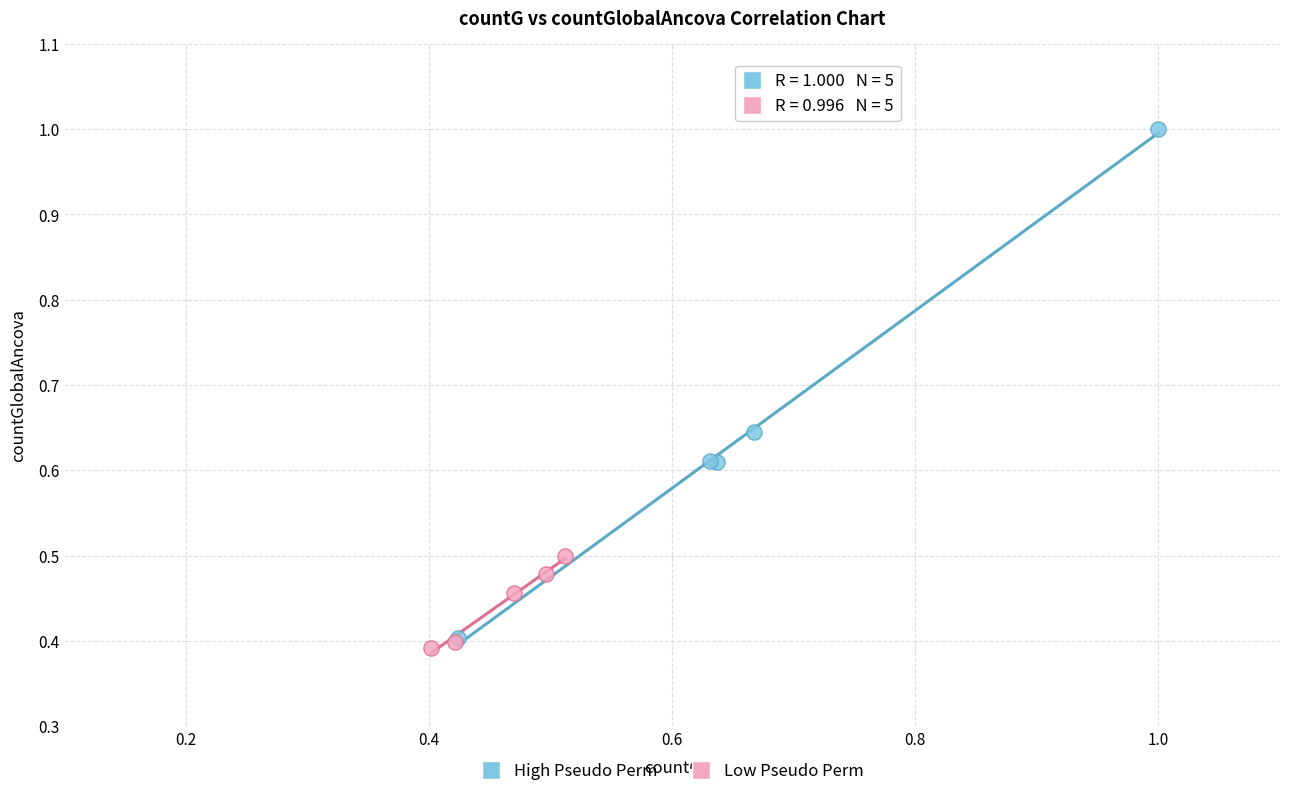

Which series has the largest Y range (max minus min)?

High Pseudo Perm